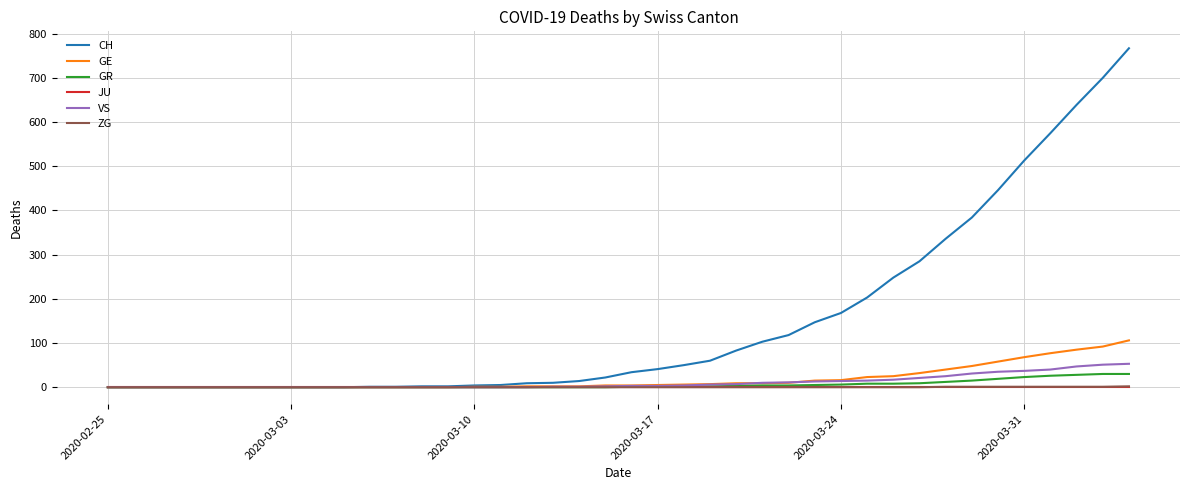

Does the chart have visible grid lines?

Yes